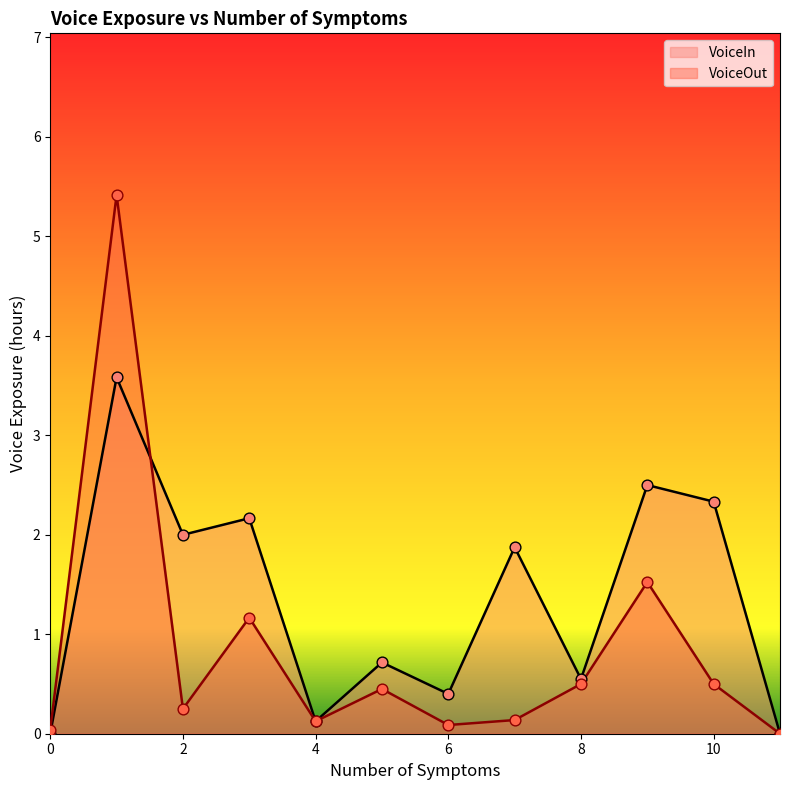

Which series contains the highest Y value?

VoiceIn